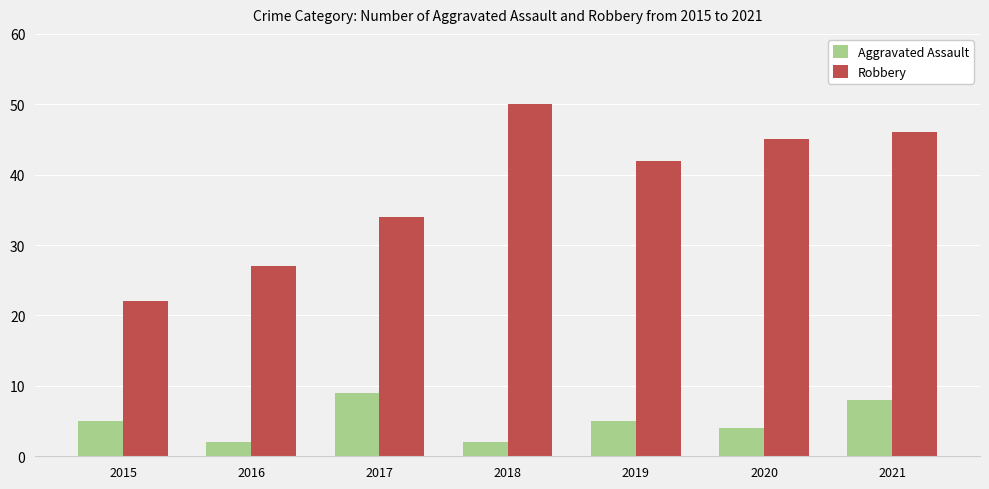

The Robbery series shows 12 at 2019. True or false?

False